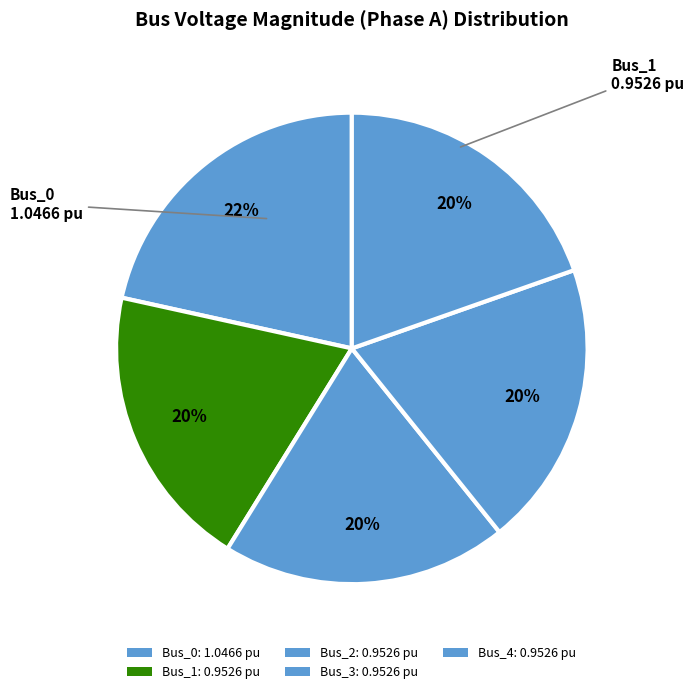

What percentage is the Bus_3 slice, to the nearest percent?

20%